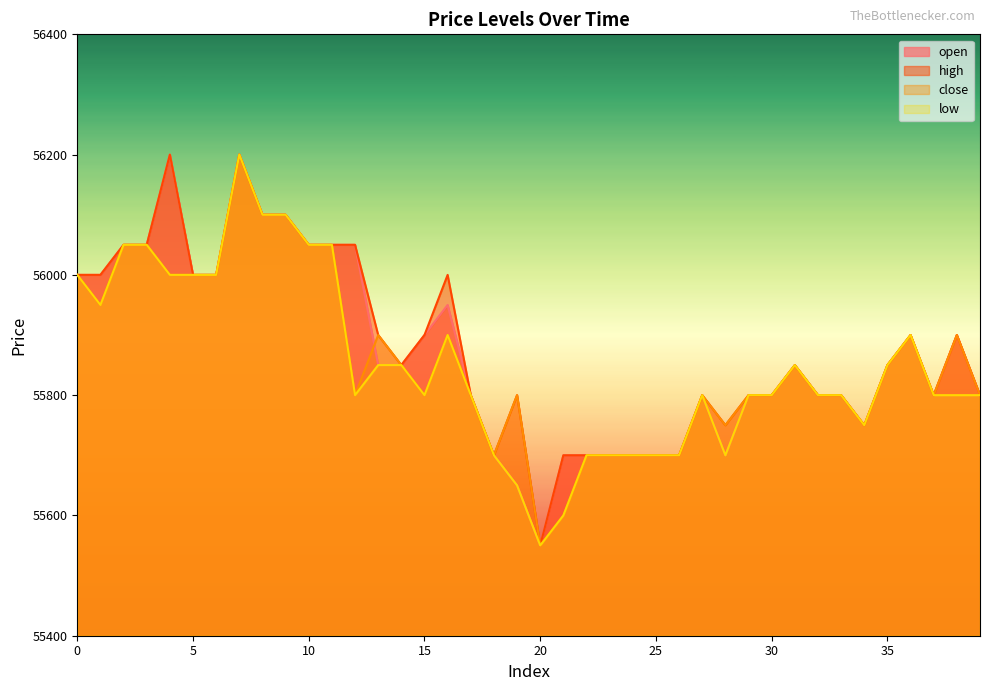

True or false: close has more than 1 interior local peaks.

True